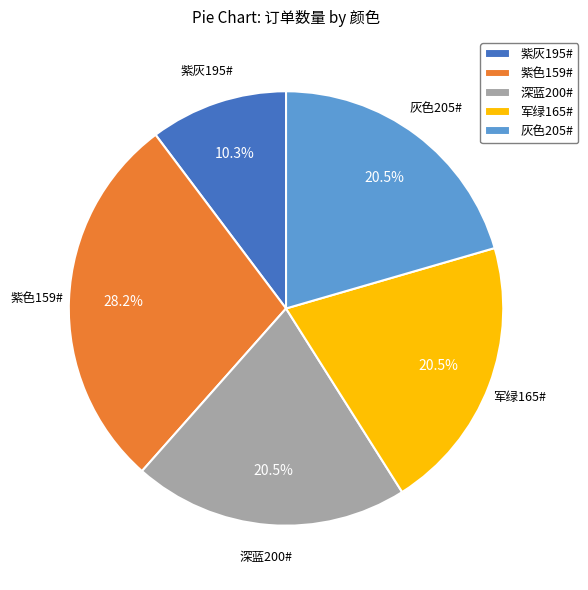

Is 灰色205# the majority of the pie?

No